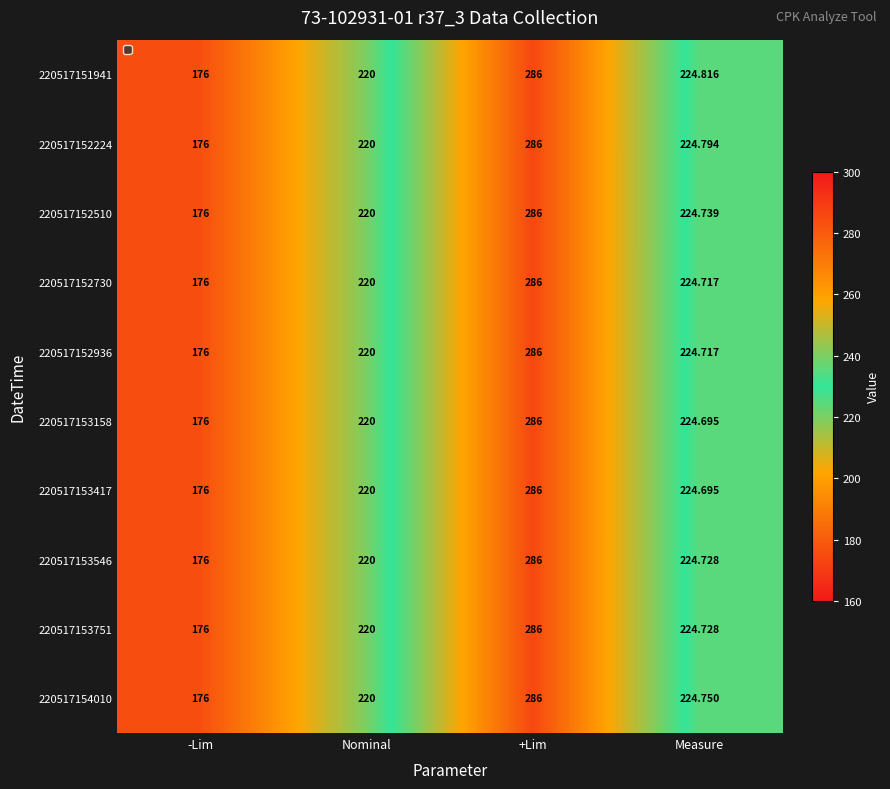

At which category does the chart reach its minimum across all series?

-Lim